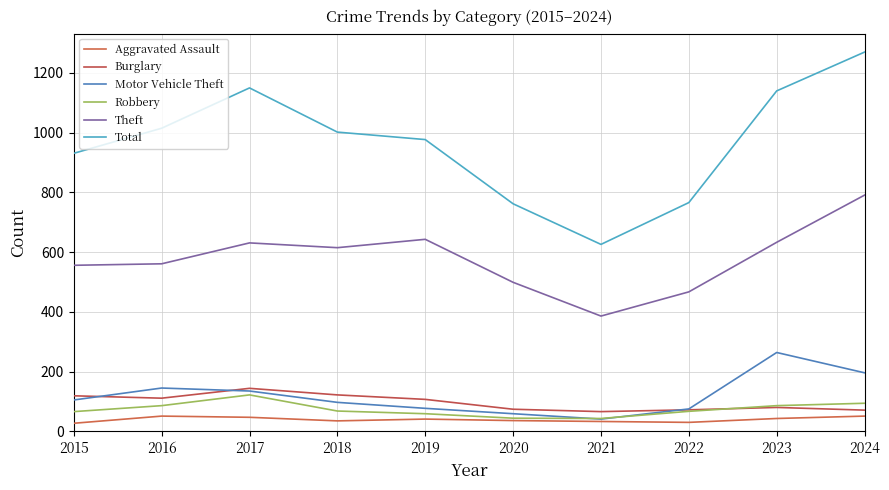

Reading right to left, list all the values displayed in this chart.

Aggravated Assault: 51	43	30	33	36	41	35	47	51	27
Burglary: 71	80	72	66	74	107	122	144	111	119
Motor Vehicle Theft: 196	264	75	41	59	77	97	135	145	105
Robbery: 94	86	67	43	44	59	68	122	86	66
Theft: 791	633	467	386	499	643	615	631	561	556
Total: 1270	1140	766	626	762	977	1002	1150	1015	931